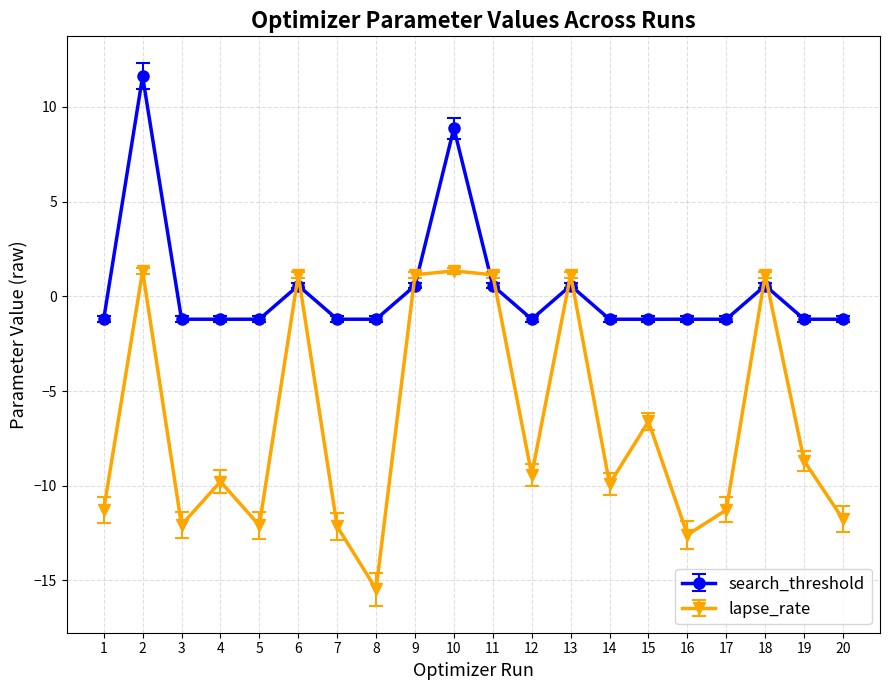

What is the difference between the maximum and minimum values in the search_threshold series?

12.8